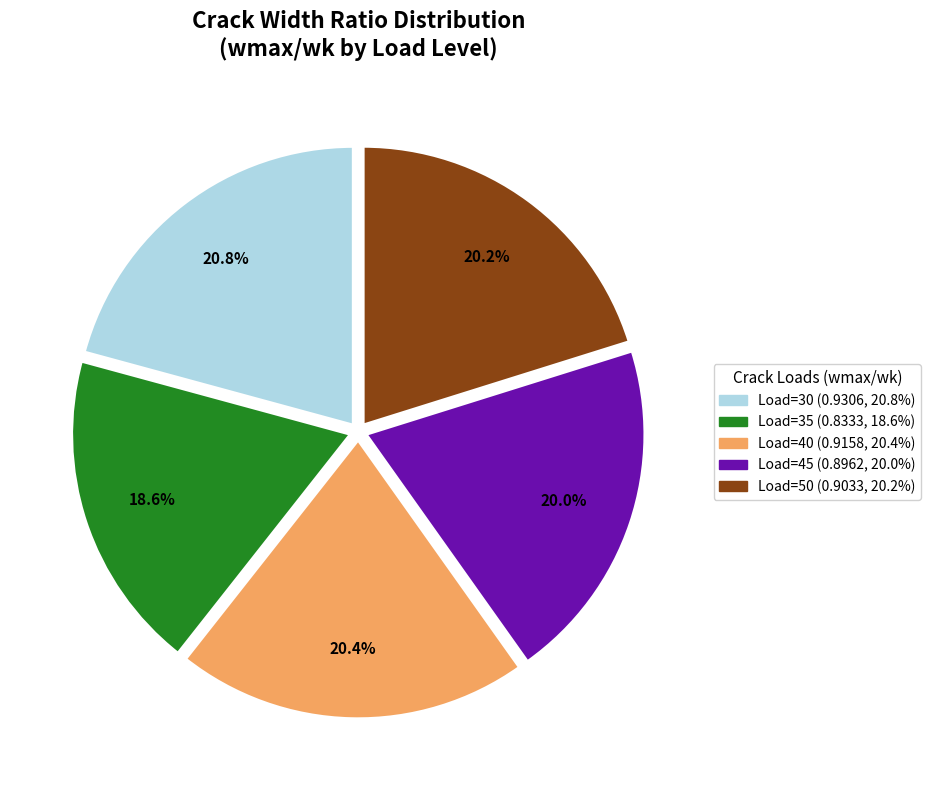

Is there any slice that represents more than half of the pie?

No